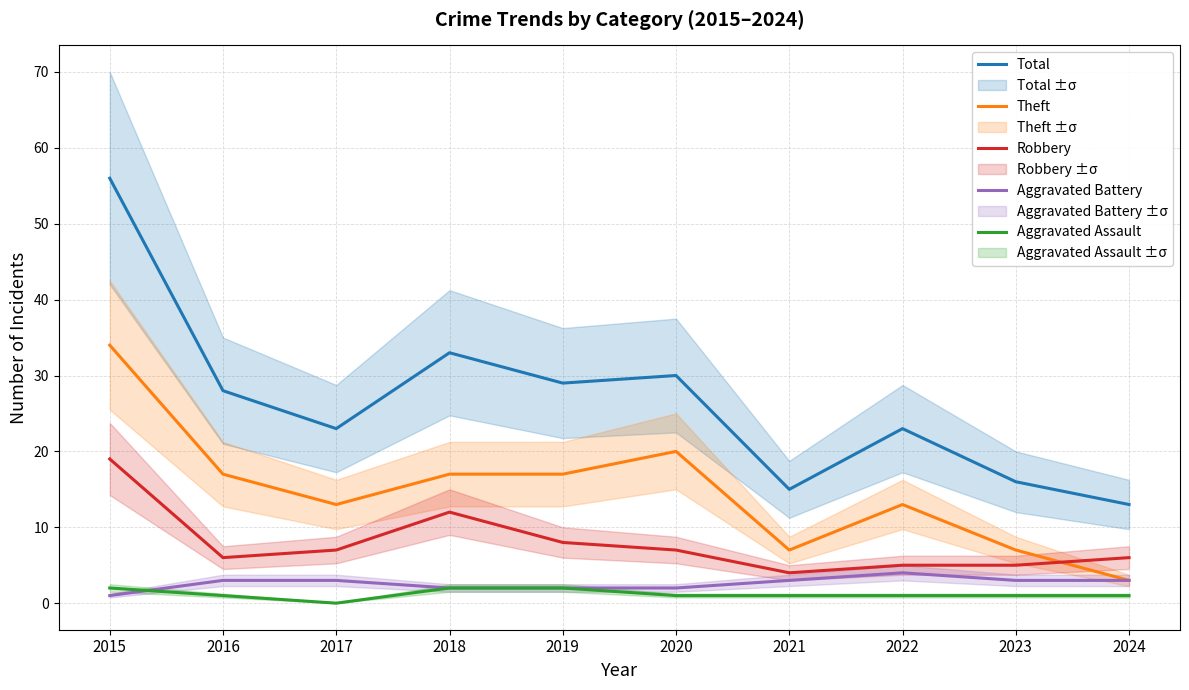

Reading left to right, what are all the values shown in this chart?

Total: 56	28	23	33	29	30	15	23	16	13
Theft: 34	17	13	17	17	20	7	13	7	3
Robbery: 19	6	7	12	8	7	4	5	5	6
Aggravated Battery: 1	3	3	2	2	2	3	4	3	3
Aggravated Assault: 2	1	0	2	2	1	1	1	1	1